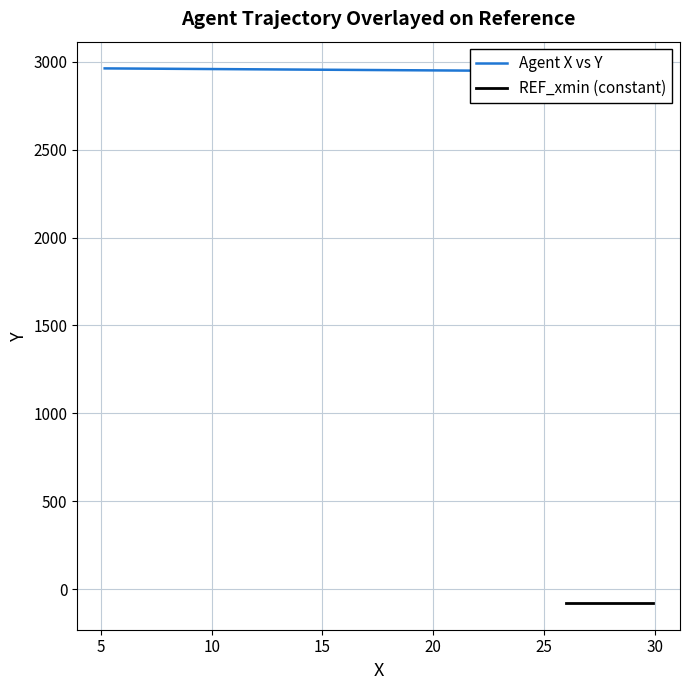

Does the chart display data point markers on the line(s)?

No